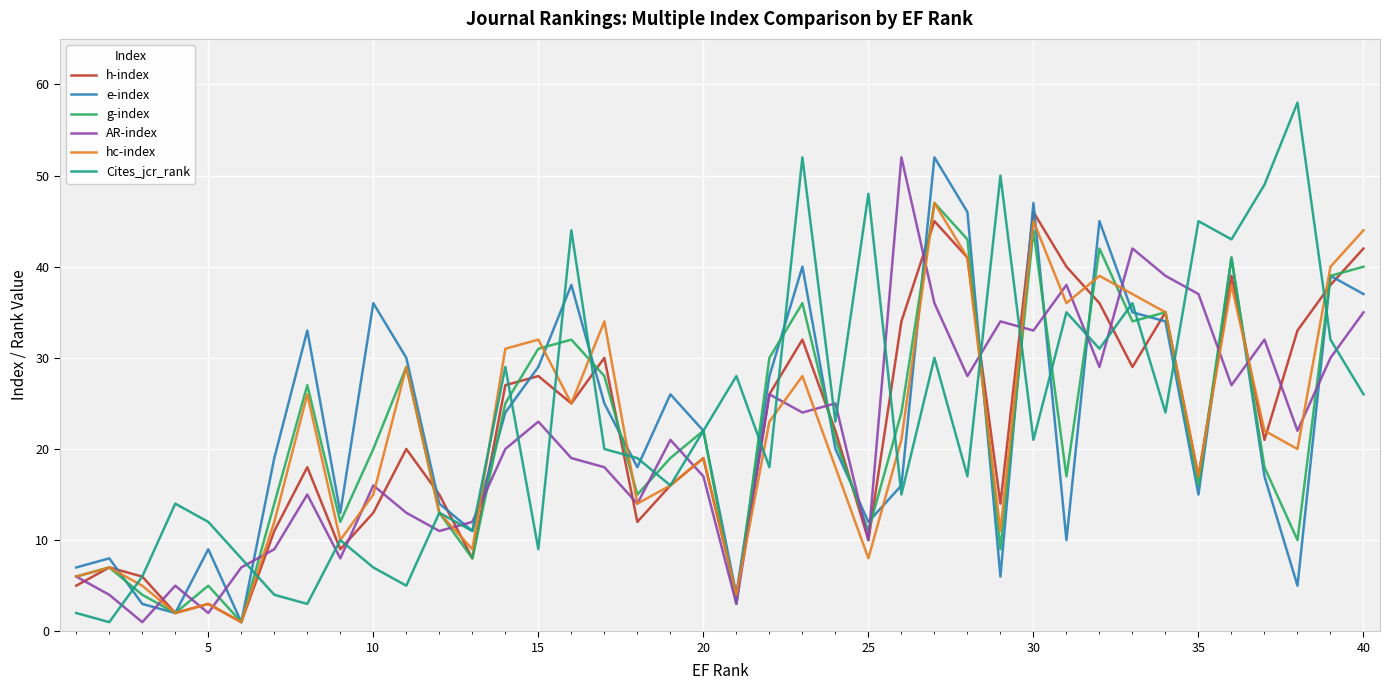

Which series has the largest range (max minus min)?

Cites_jcr_rank